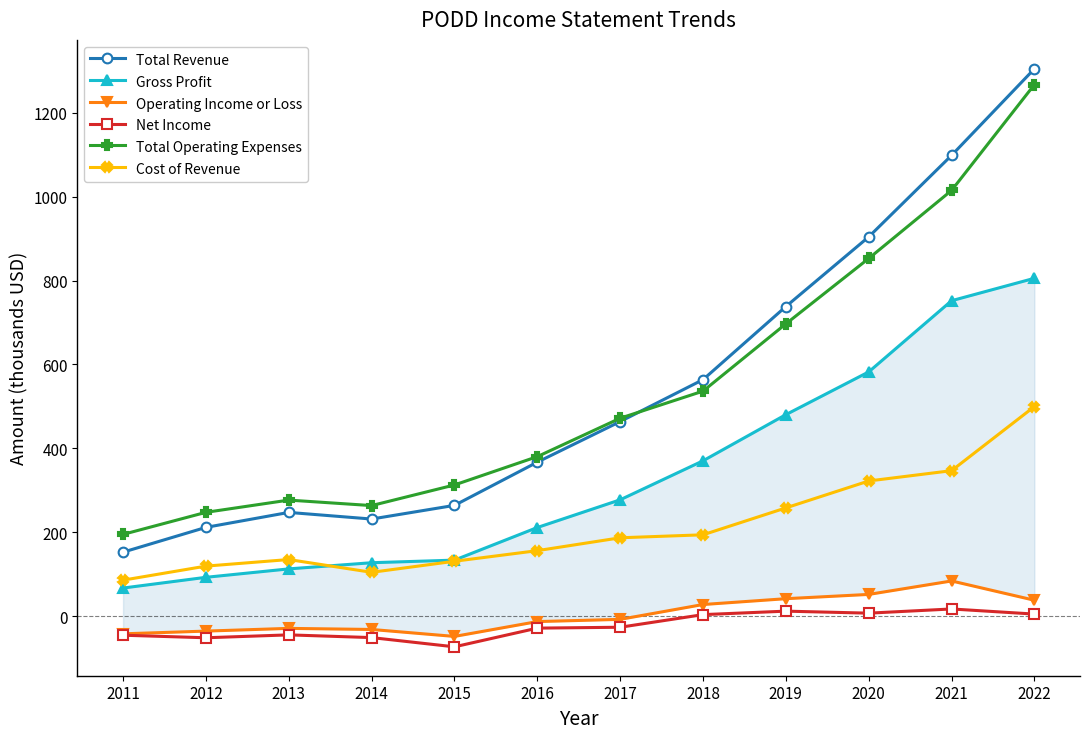

What is the average value of the Total Operating Expenses series?

543.0